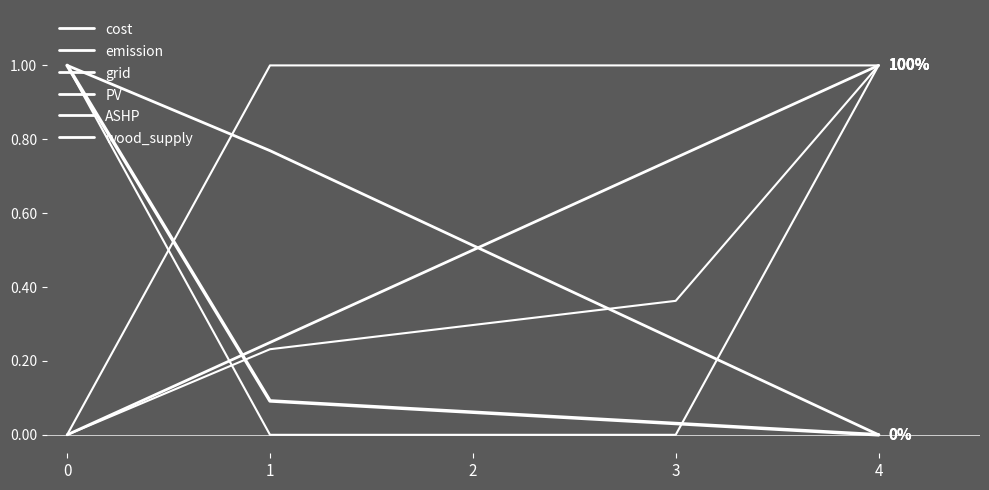

Does the chart display data point markers on the line(s)?

No